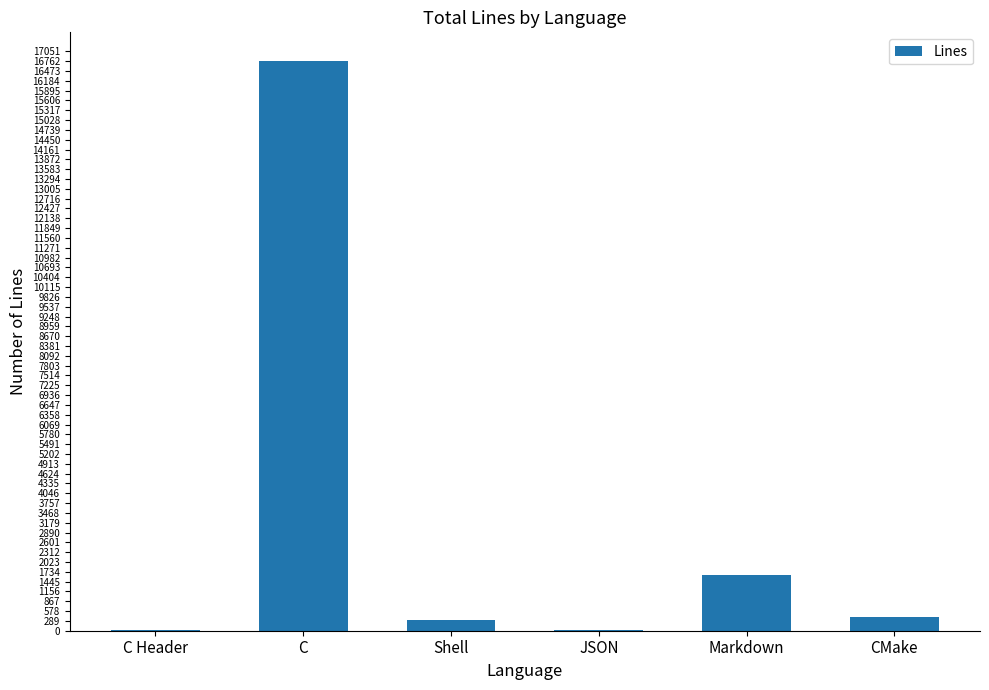

What is the difference between the values at C and Markdown?

15146